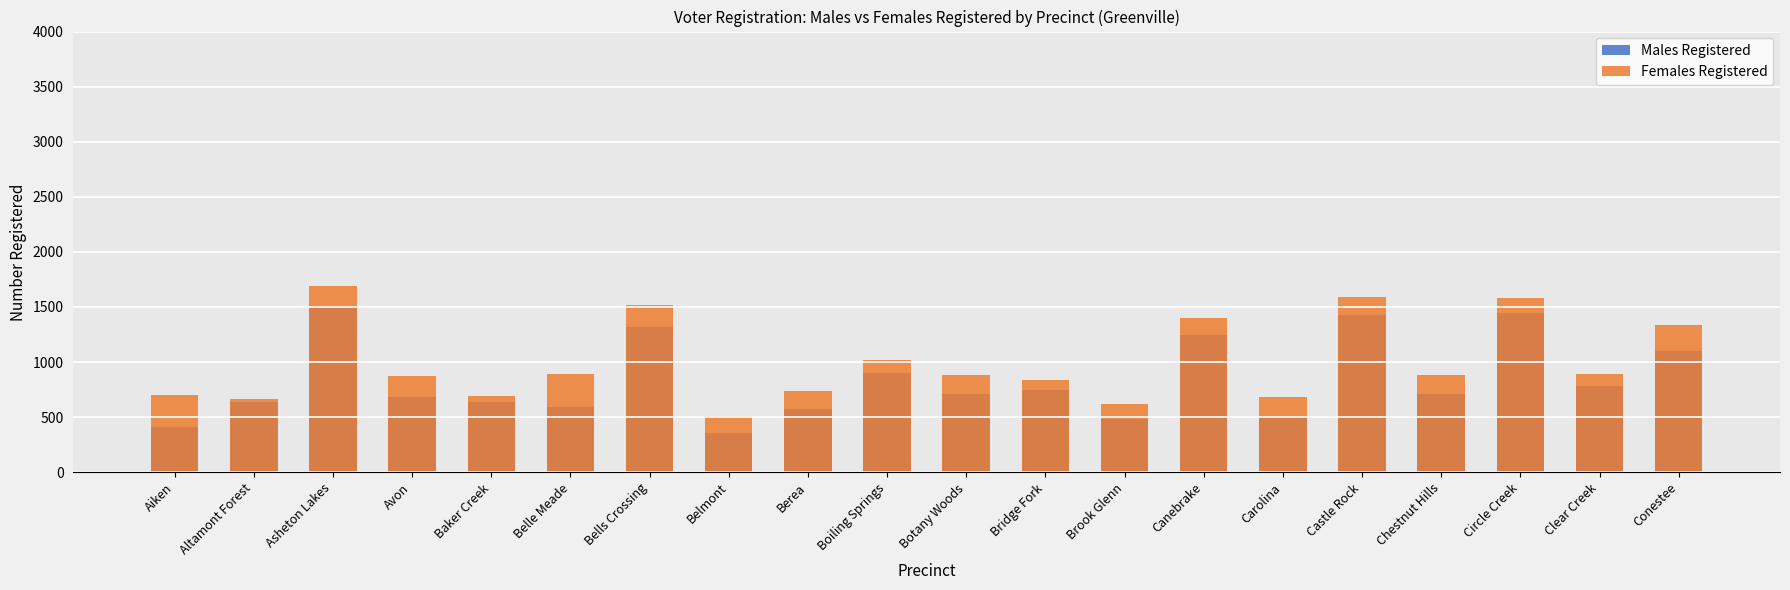

The Males Registered series shows 588 at Belle Meade. True or false?

True